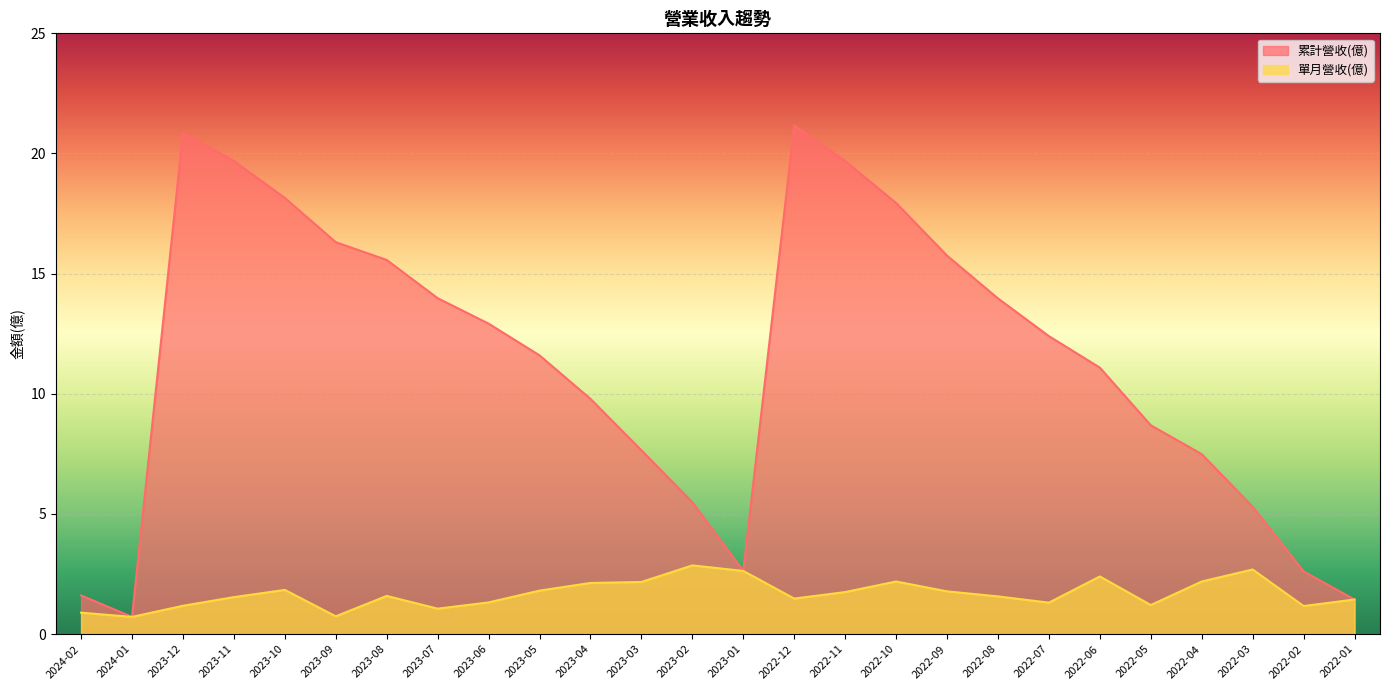

True or false: 單月營收(億) has more than 2 interior local peaks.

True